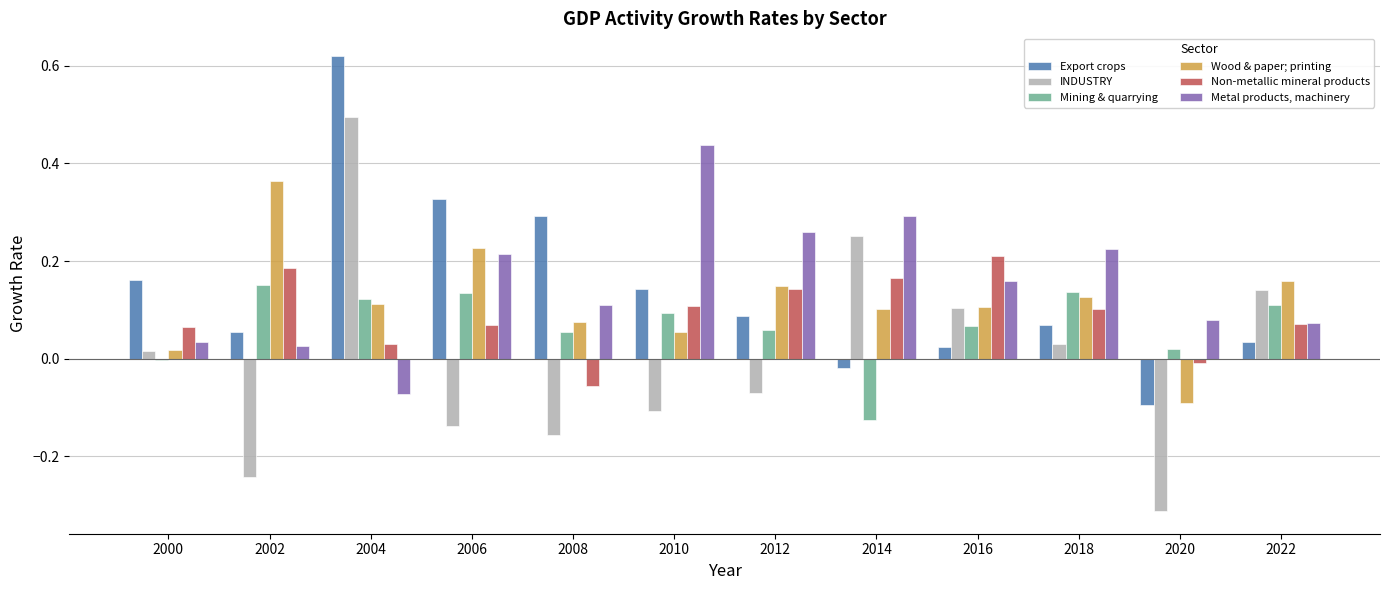

What is the total value across all series at 2002?

0.5